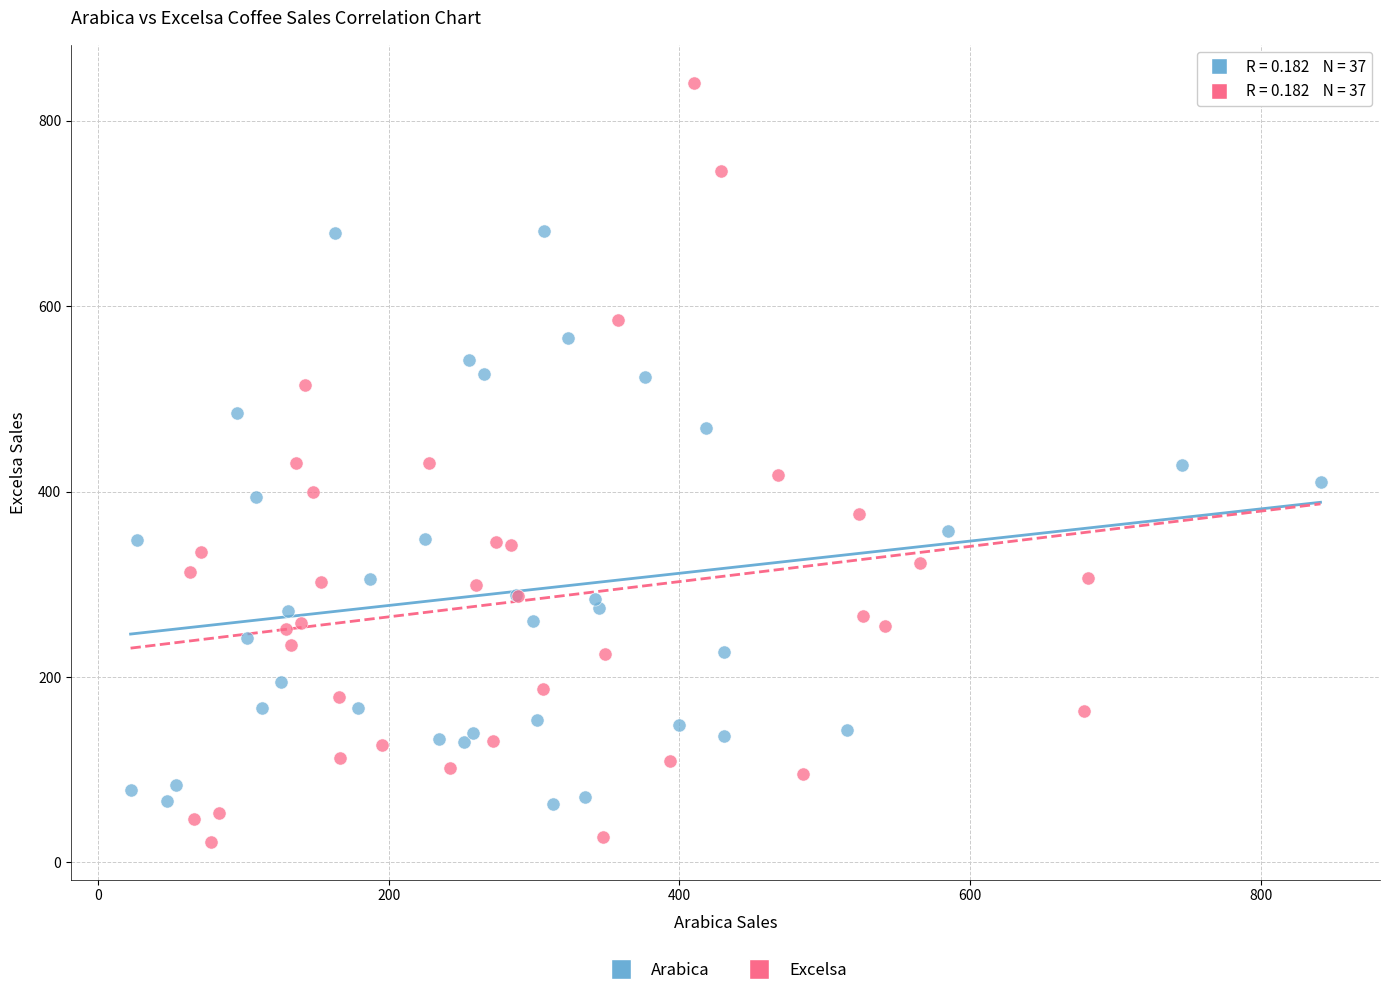

Which series has the widest spread of Y values?

Excelsa